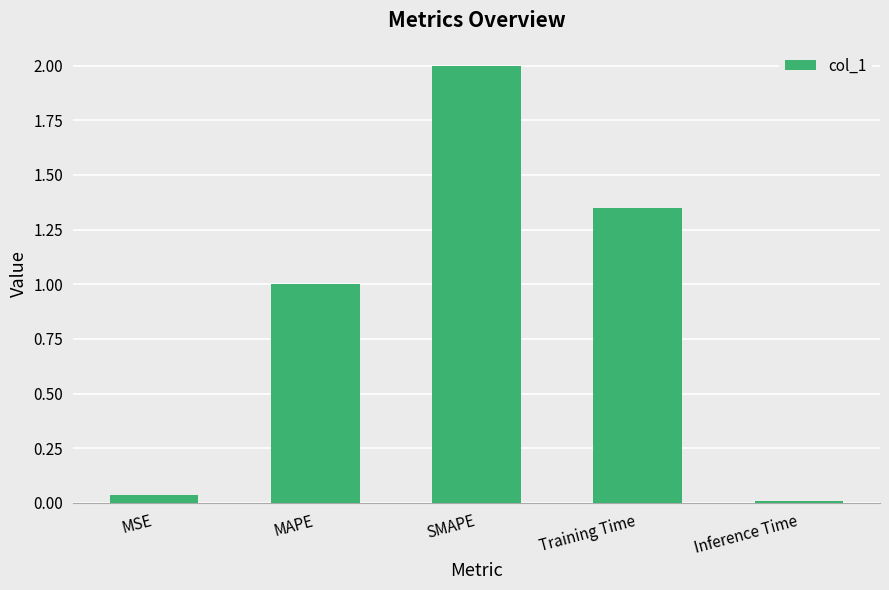

Which has a higher value, SMAPE or Inference Time?

SMAPE